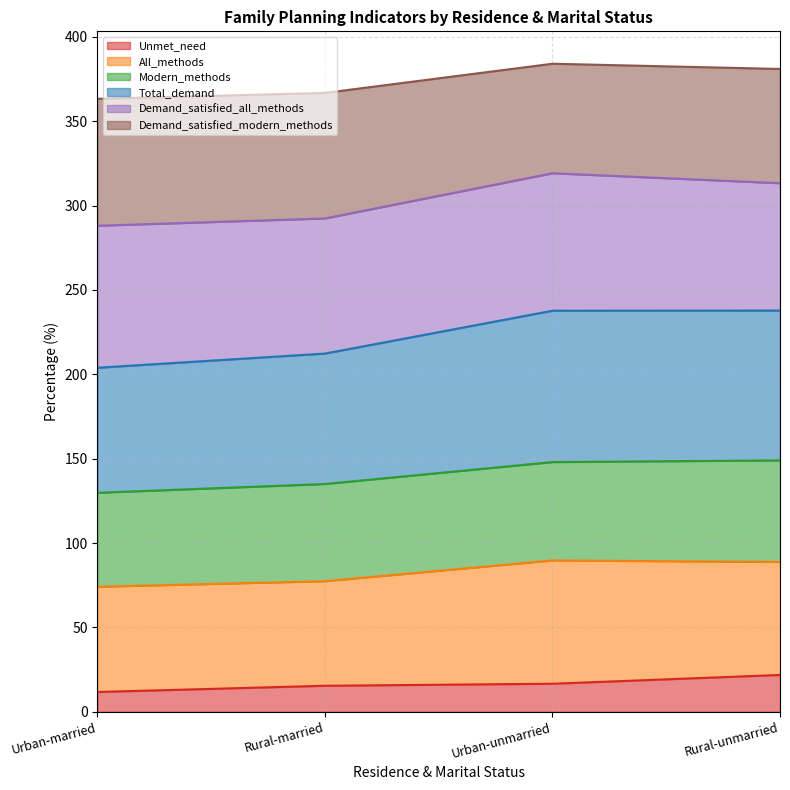

Which category has the lowest value across all series?

Urban-married